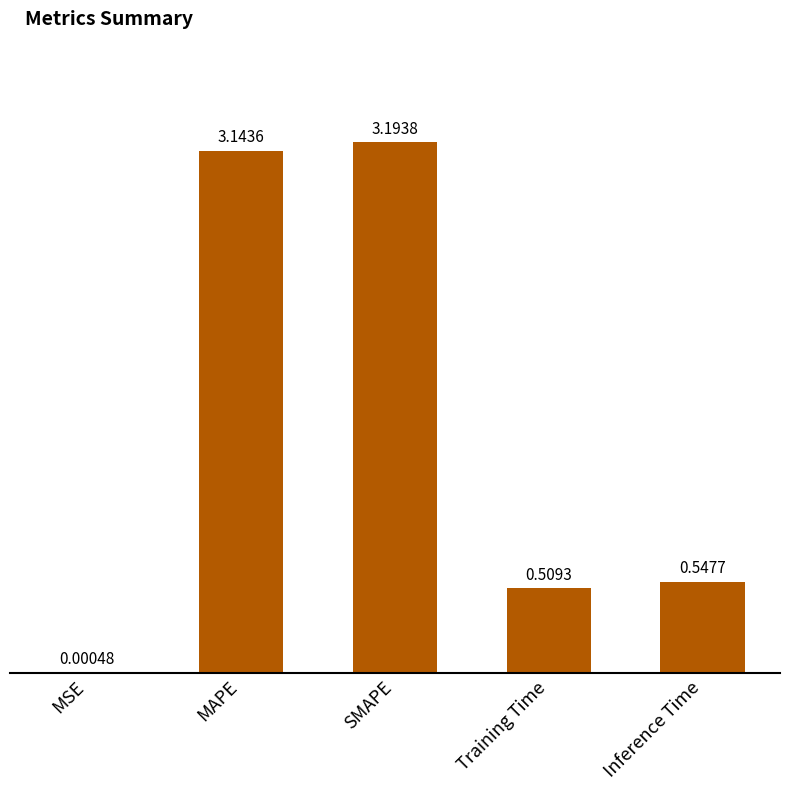

What is the sum of all values?

7.4